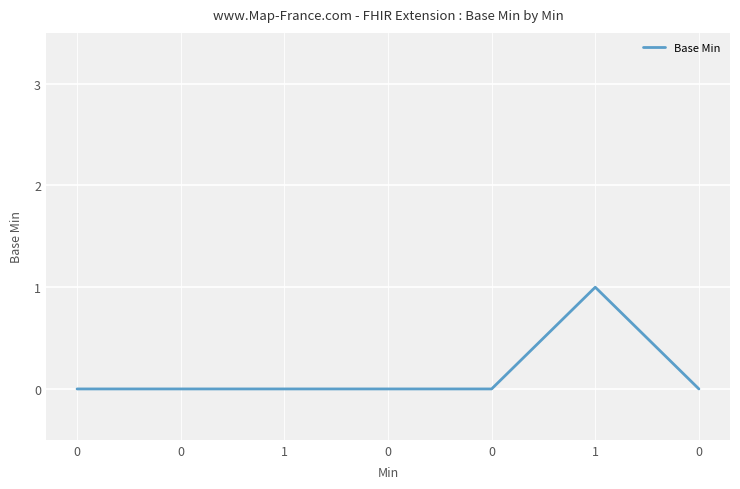

How many lines are shown in the chart?

1